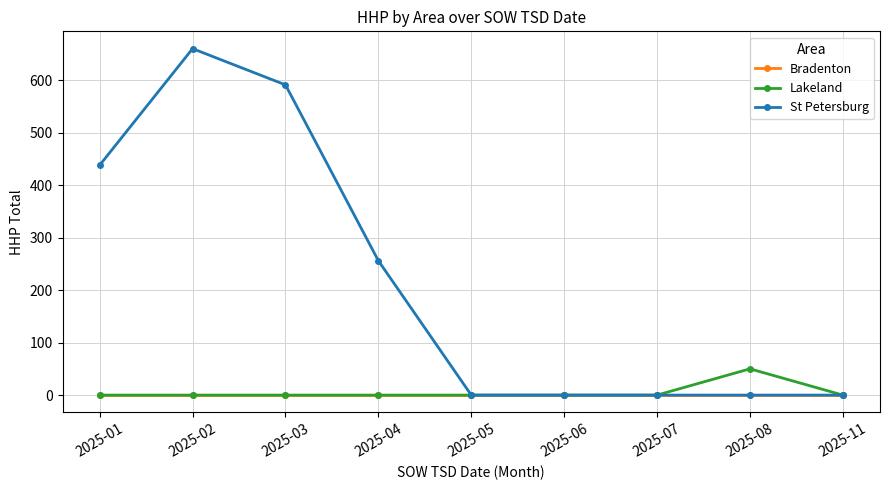

At which category is the sum across all series the highest?

2025-02